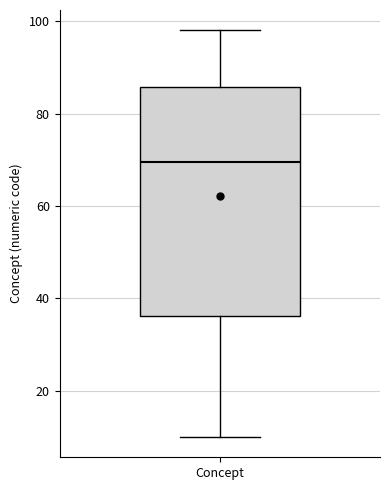

Where does the median line of the box for Concept sit on the y-axis? The values are not printed on the chart, so give them approximately, as read against the axis.

70